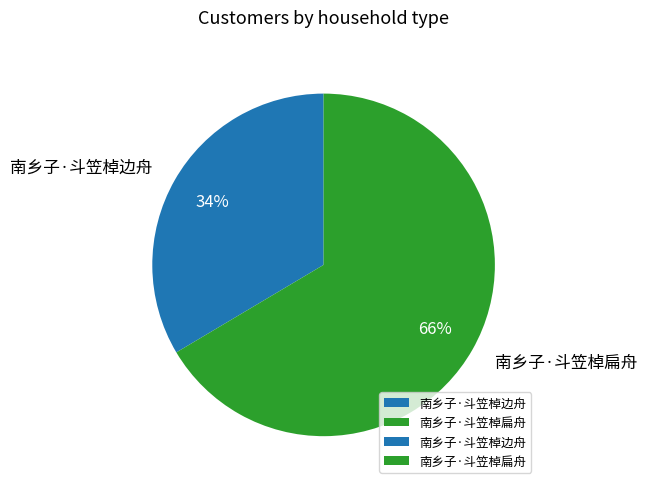

Does any single category account for the majority?

Yes